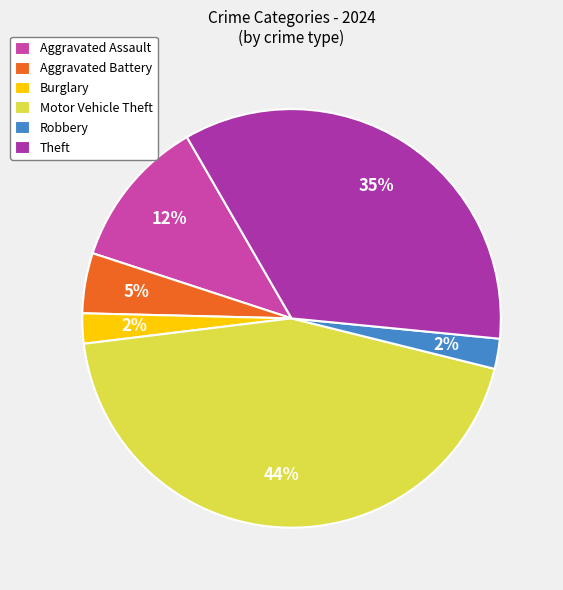

Do Burglary and Aggravated Battery together represent more than half of the pie?

No